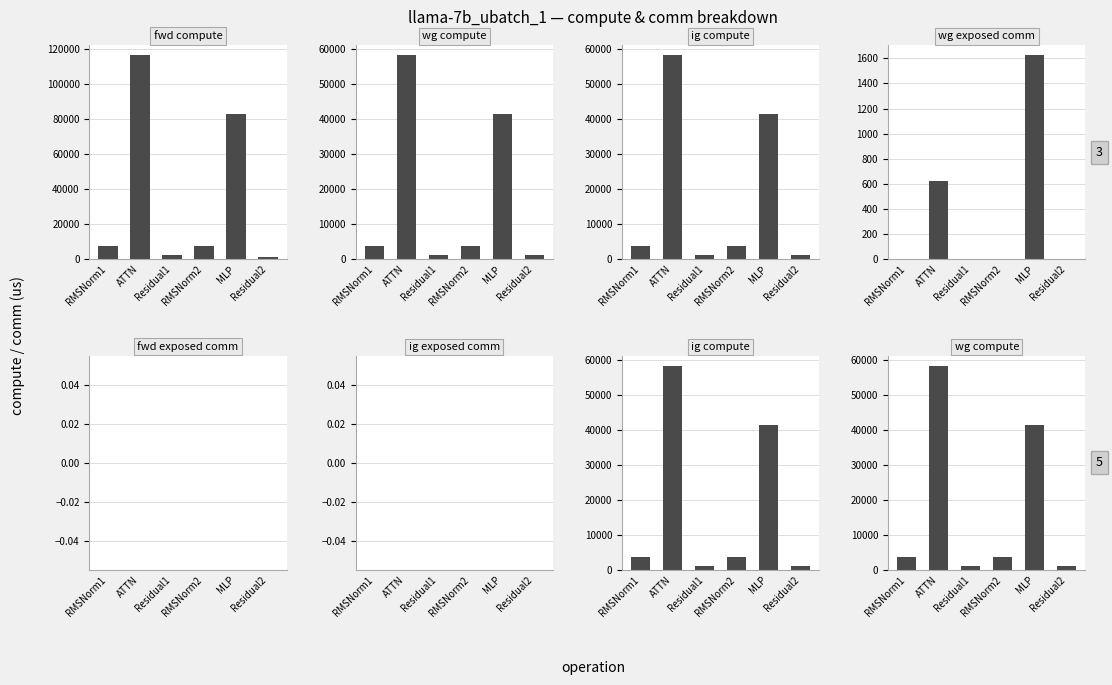

How many groups of bars are there?

6